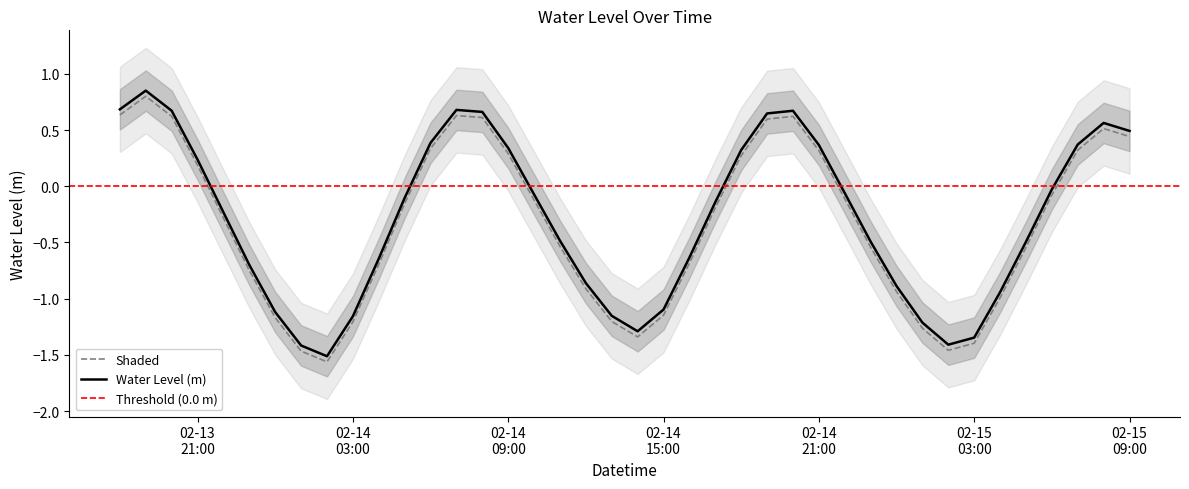

Is this an area chart (filled region under the line)?

No